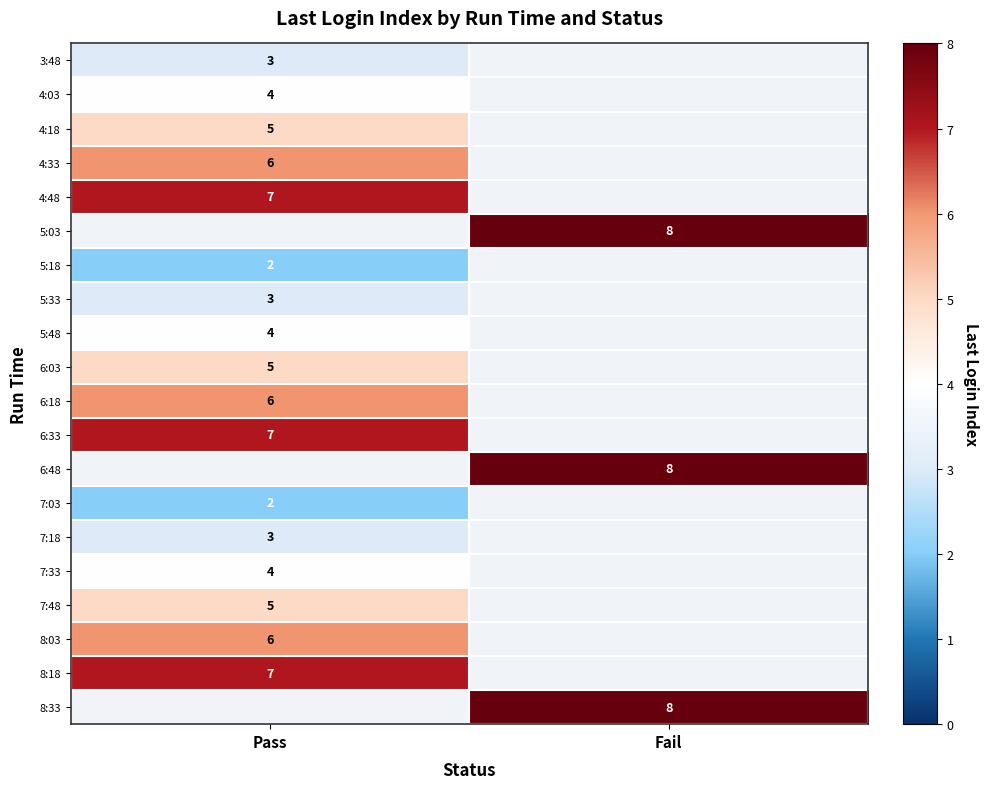

True or false: 6:48 has a value of 8 at Fail.

True